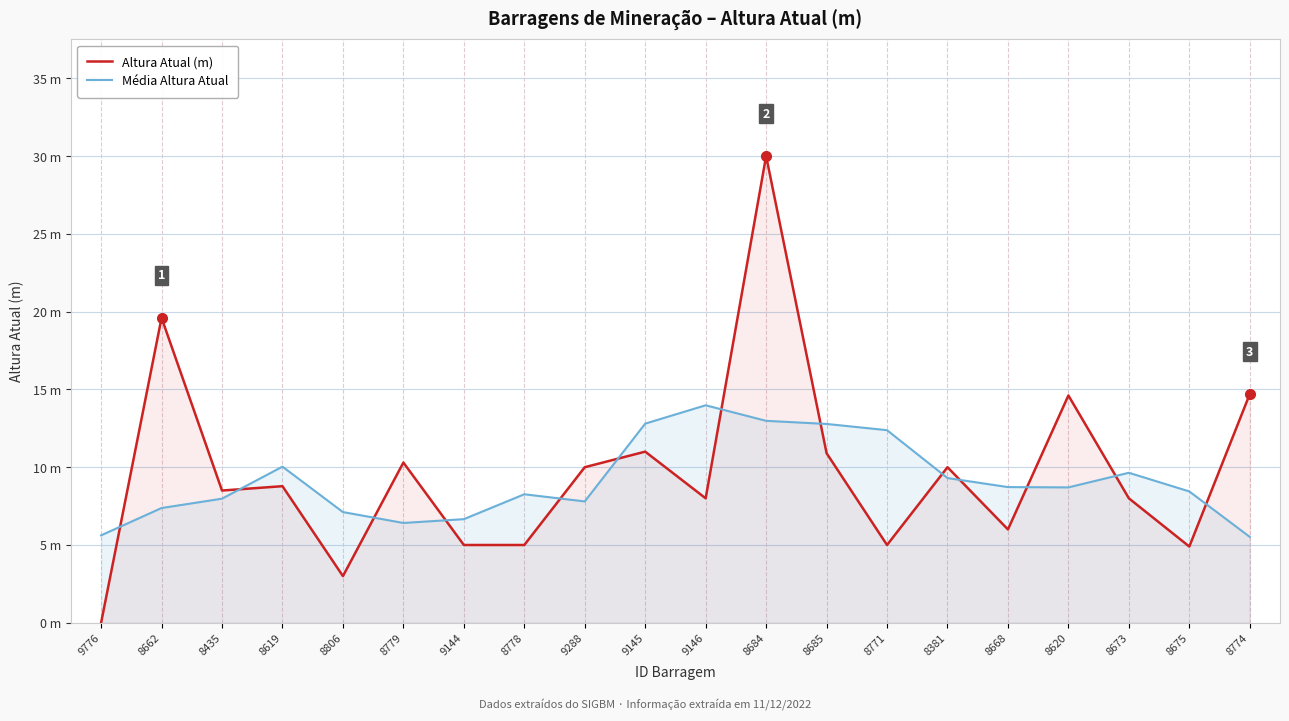

At which category does Altura Atual (m) reach its first local peak?

8662